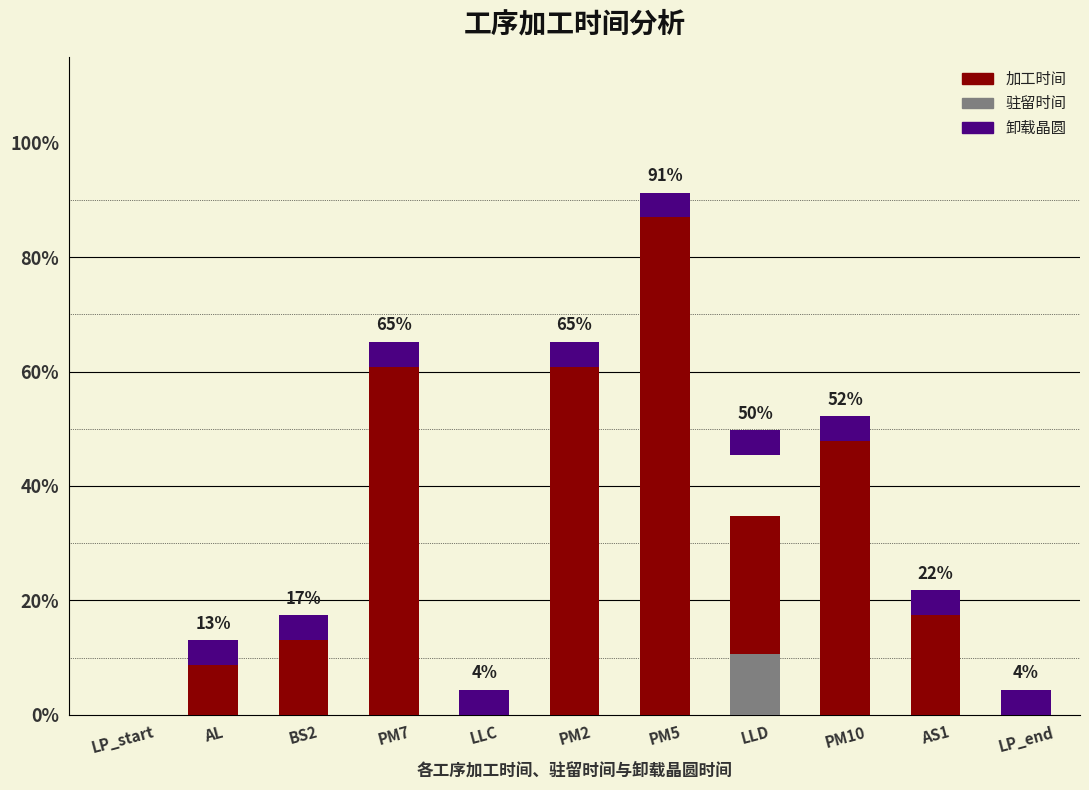

List the series in order of their peak value, lowest first.

卸载晶圆, 驻留时间, 加工时间